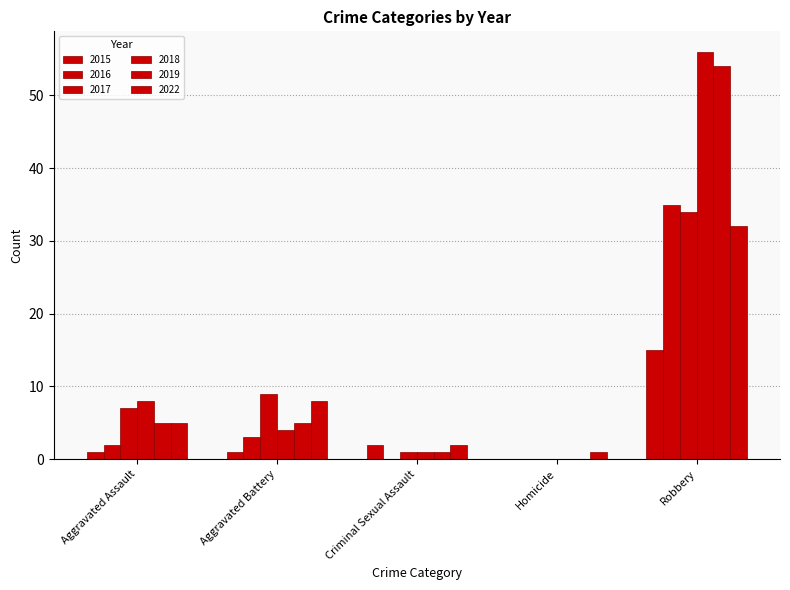

Reading right to left, extract all data points from this chart.

2015: Robbery=15	Homicide=0	Criminal Sexual Assault=2	Aggravated Battery=1	Aggravated Assault=1
2016: Robbery=35	Homicide=0	Criminal Sexual Assault=0	Aggravated Battery=3	Aggravated Assault=2
2017: Robbery=34	Homicide=0	Criminal Sexual Assault=1	Aggravated Battery=9	Aggravated Assault=7
2018: Robbery=56	Homicide=0	Criminal Sexual Assault=1	Aggravated Battery=4	Aggravated Assault=8
2019: Robbery=54	Homicide=0	Criminal Sexual Assault=1	Aggravated Battery=5	Aggravated Assault=5
2022: Robbery=32	Homicide=1	Criminal Sexual Assault=2	Aggravated Battery=8	Aggravated Assault=5